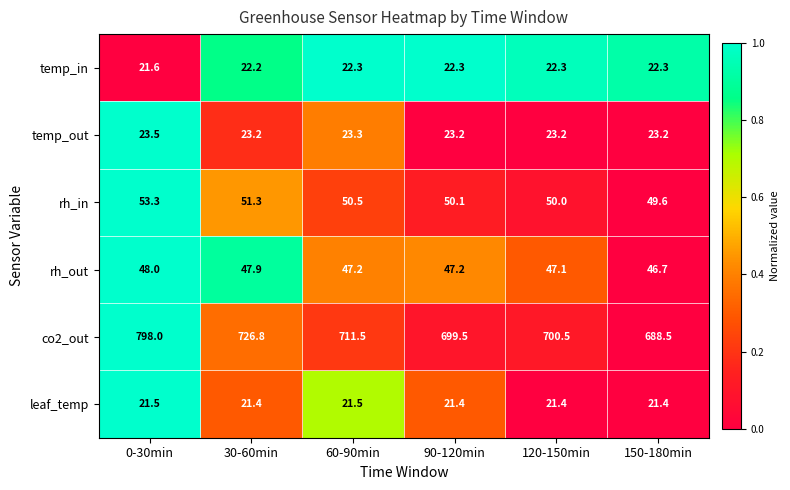

Where does the rh_out series first go above 47?

0-30min